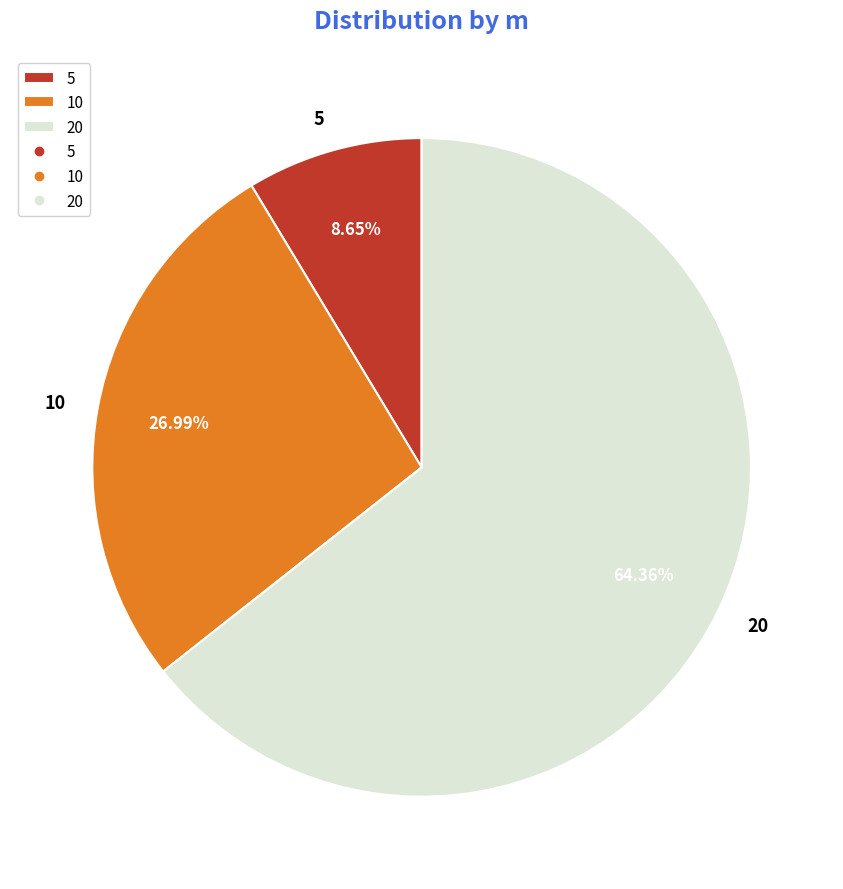

Rank the categories by value from highest to lowest.

20, 10, 5